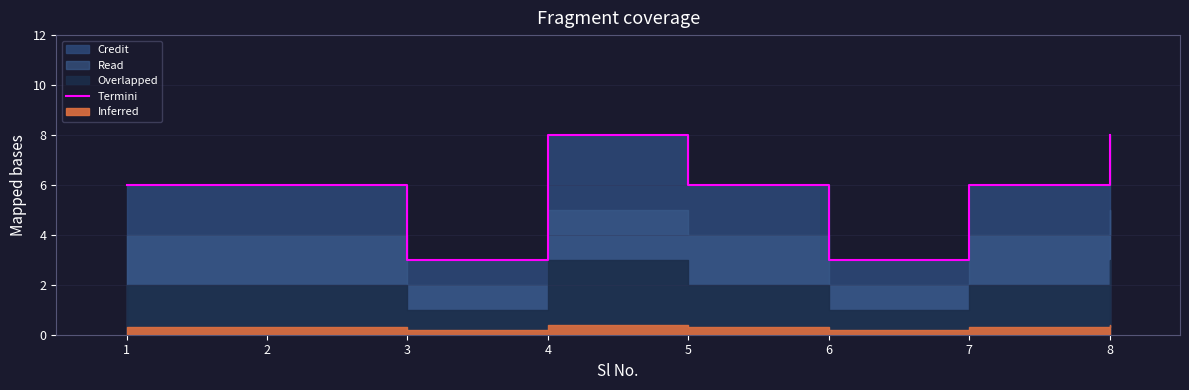

How many data points does each series have?

8